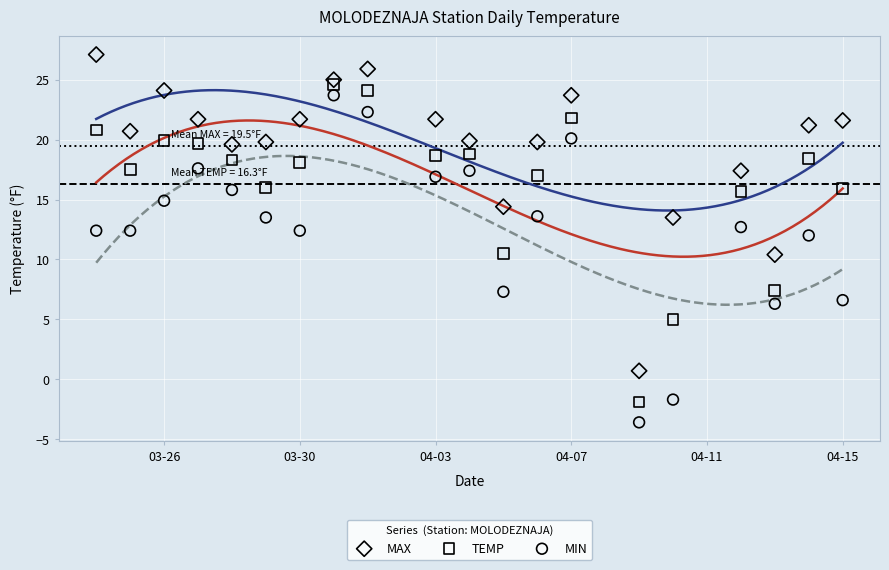

What is the X range (max minus min) for the scatter plot?

22.0